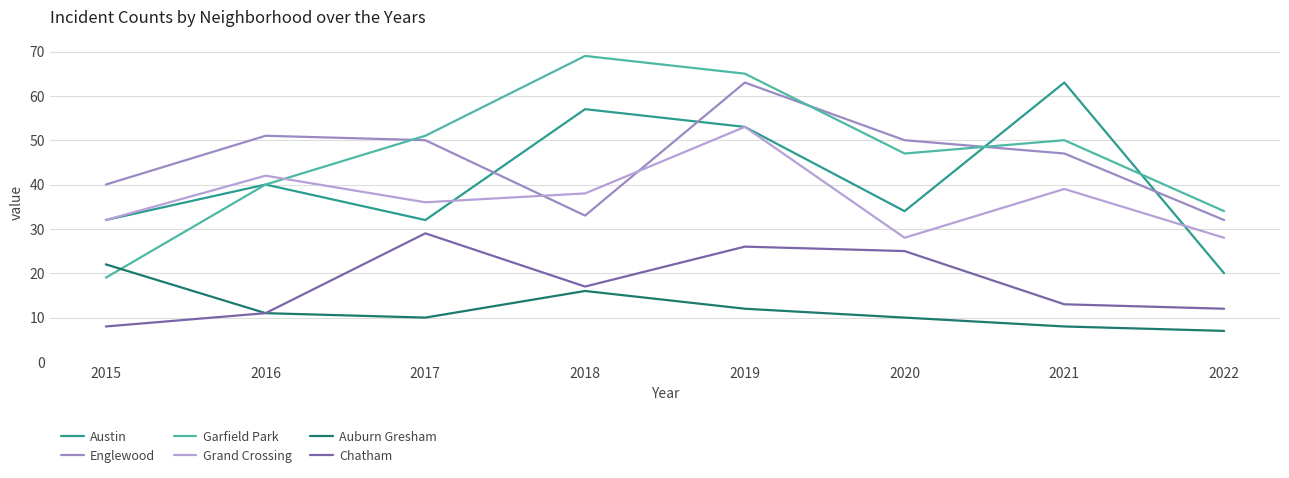

Does the chart display data point markers on the line(s)?

No